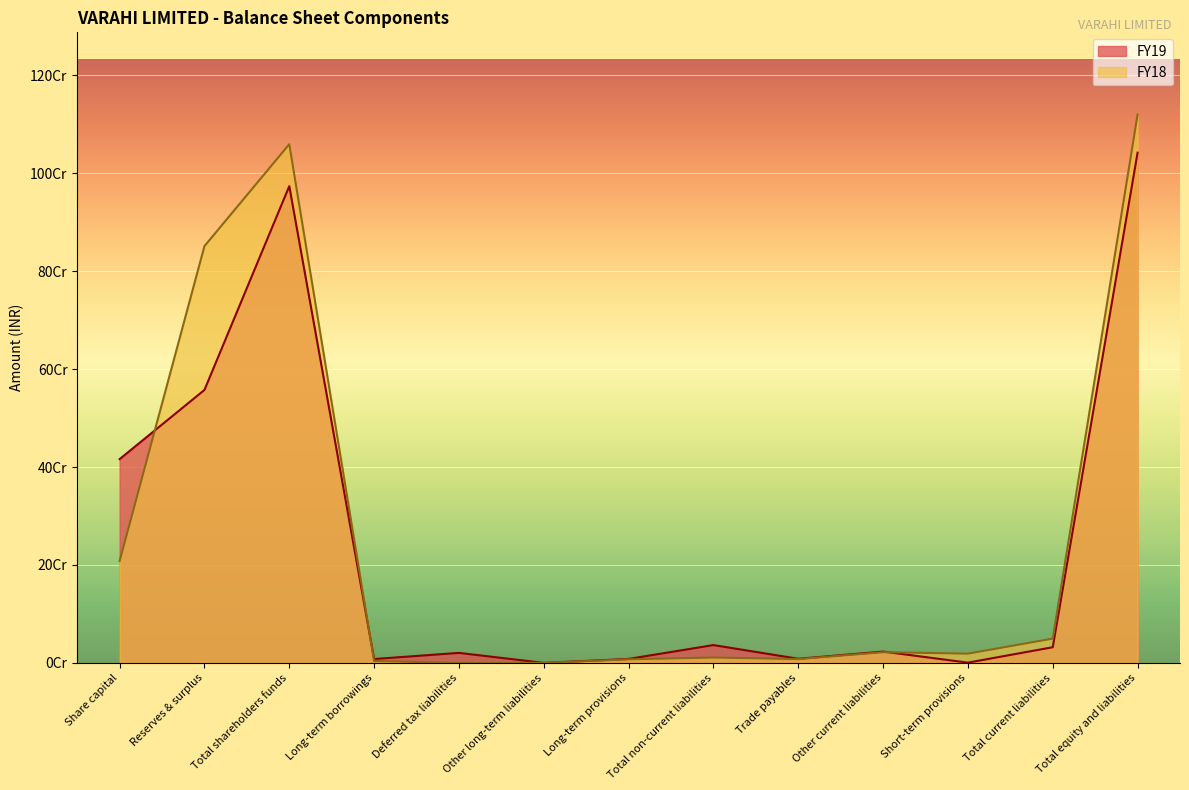

Between which two adjacent categories do FY19 and FY18 first intersect?

Share capital and Reserves & surplus